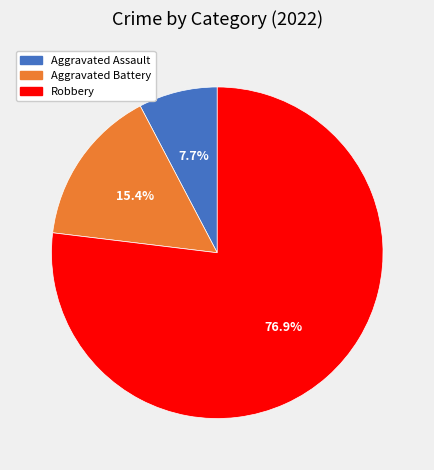

Which category has the biggest portion of the pie?

Robbery